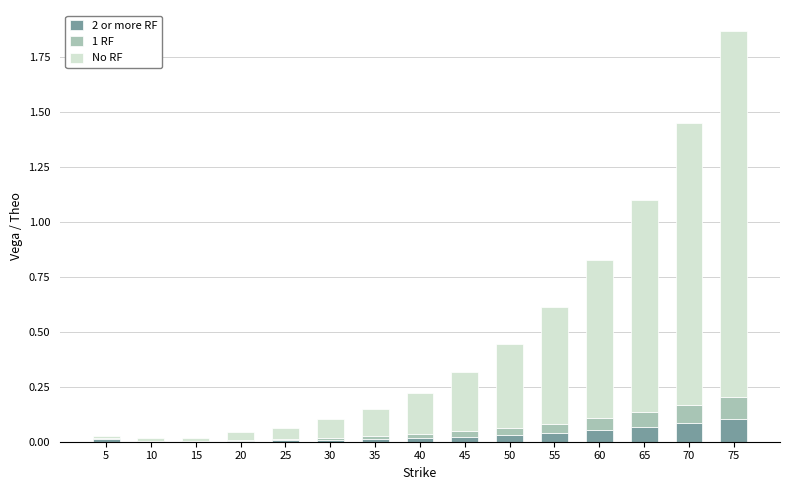

At which category is the sum across all series the highest?

75